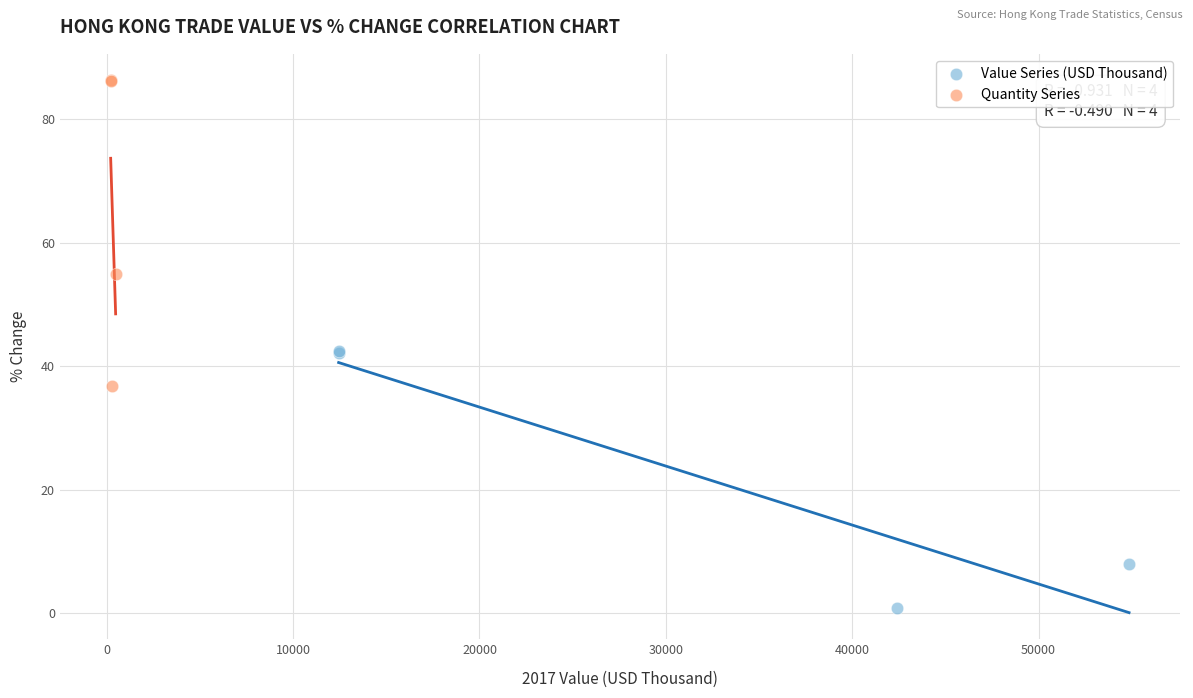

Which series has the largest Y range (max minus min)?

Quantity Series